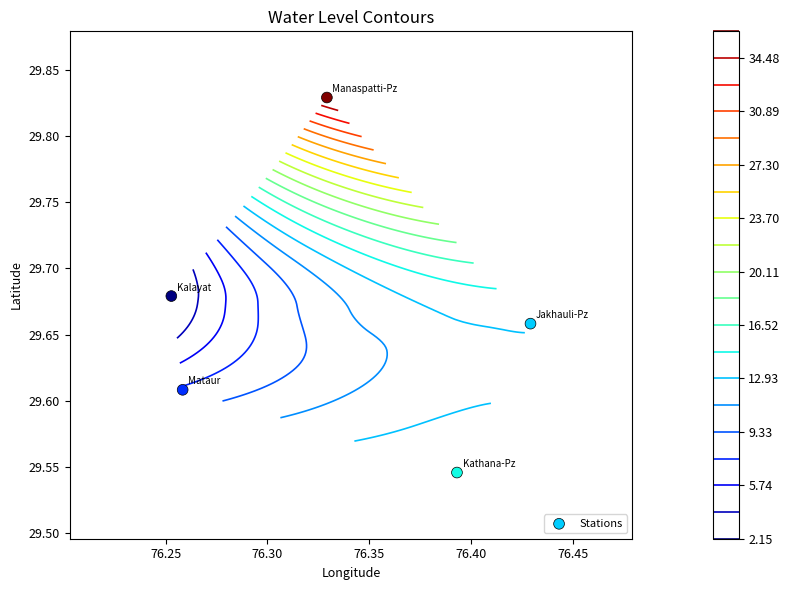

True or false: the data shows 19.4 at 76.40.

False